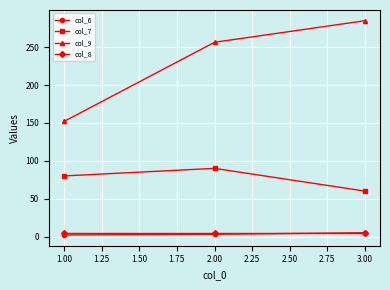

The value of col_7 at 1.00 is 80.0. True or false?

True